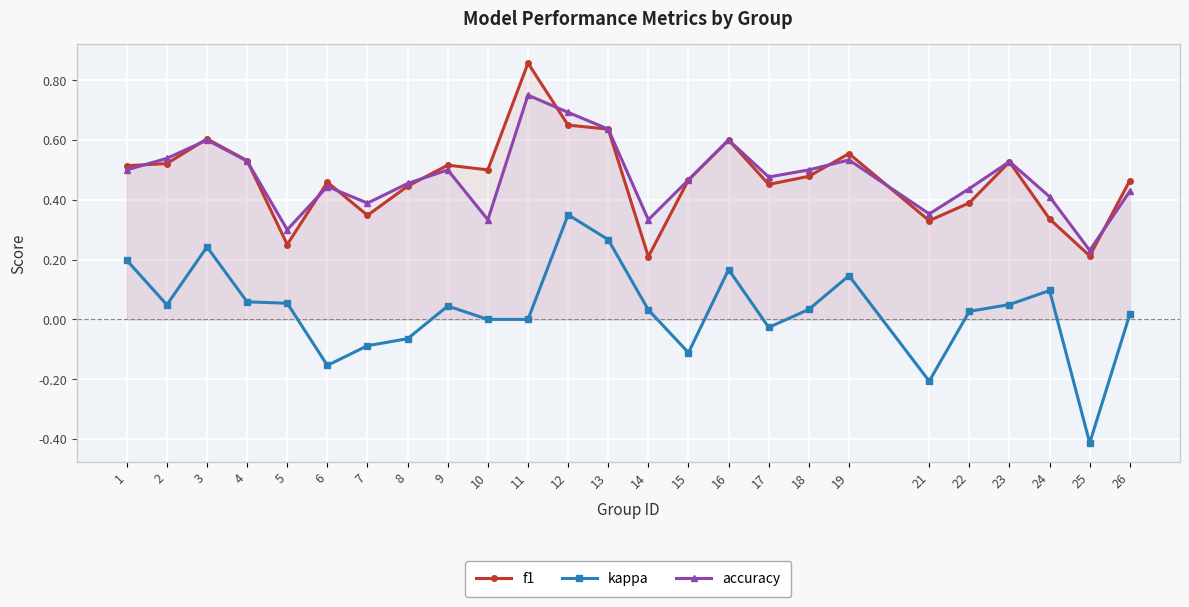

At which category does the chart reach its minimum across all series?

25